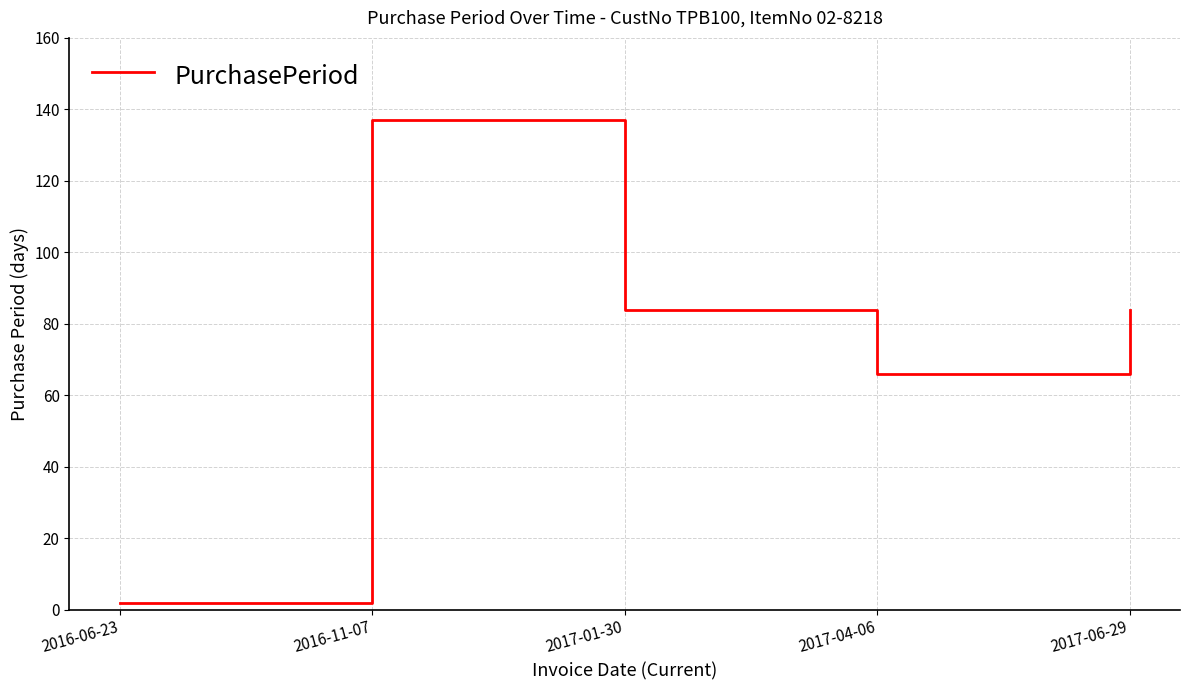

What position from the left is 2017-04-06?

4